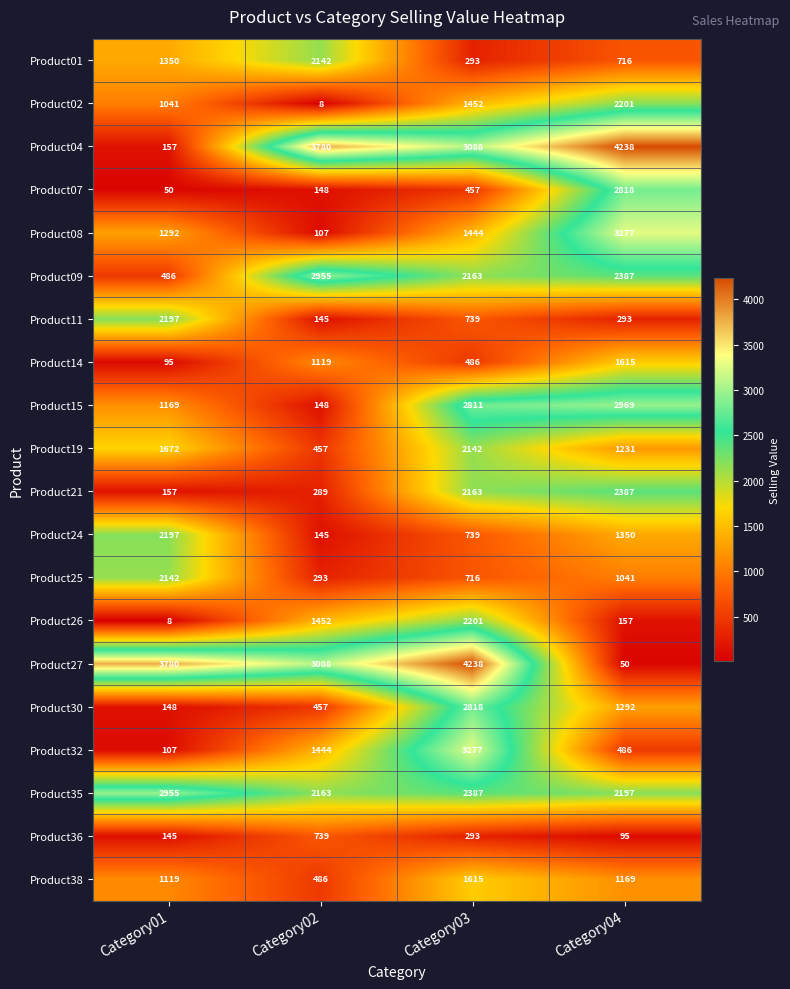

Which category has the lowest value in the Product11 series?

Category02